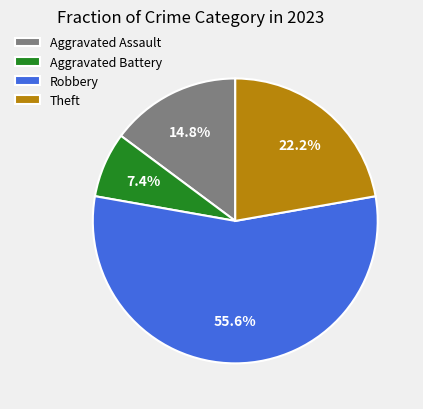

Does Robbery account for over 50% of the chart?

Yes